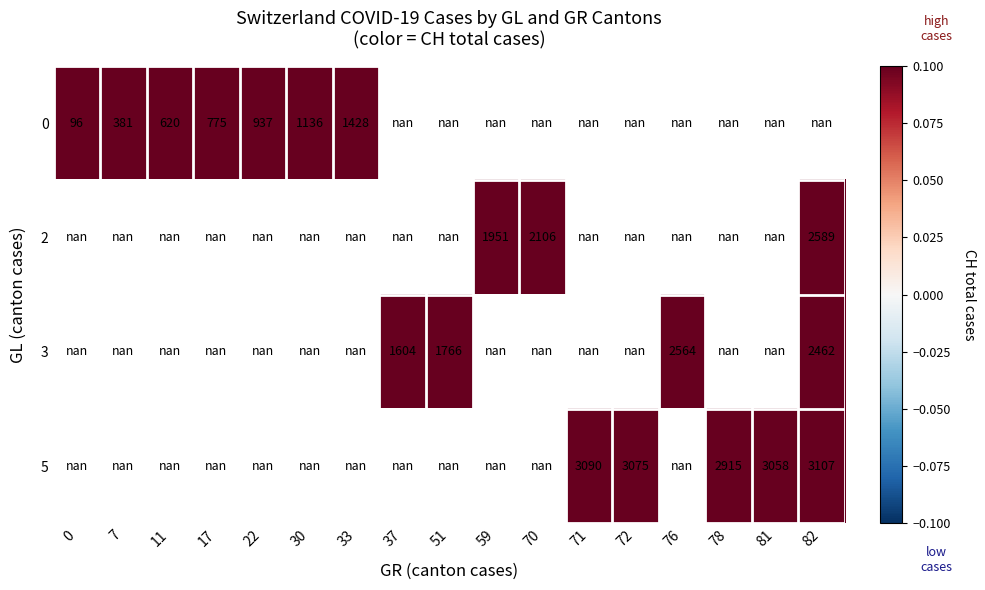

Count the number of data series in this chart.

4